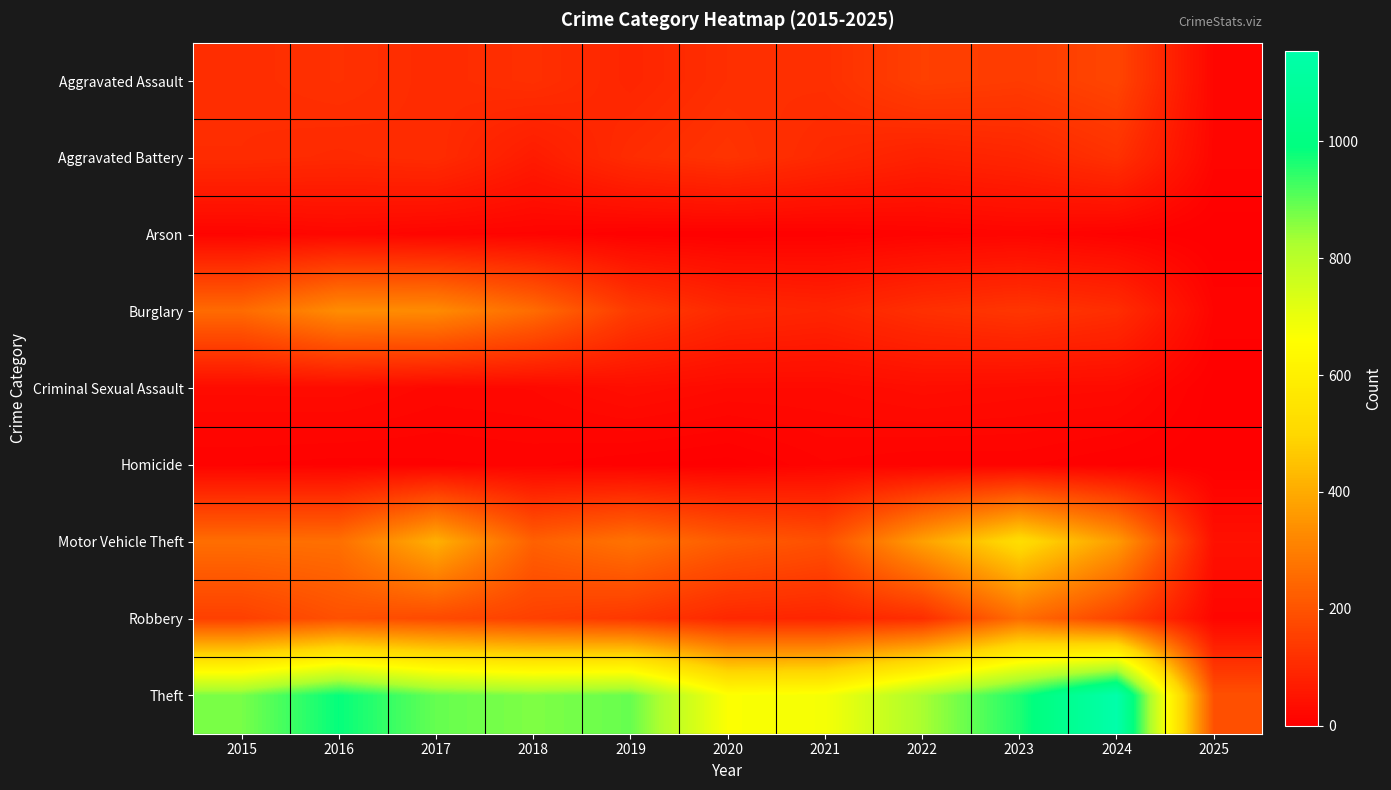

Which label corresponds to the largest value in the chart?

2024